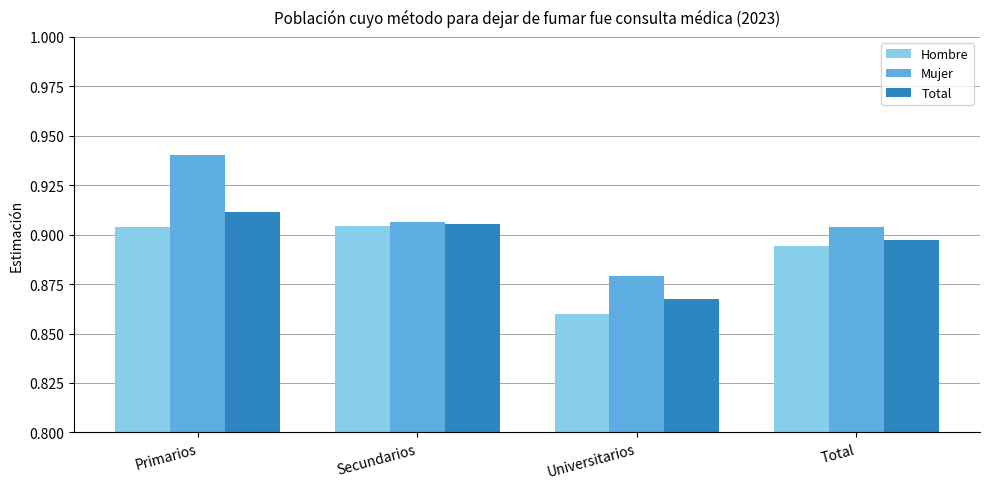

Between Secundarios and Universitarios, which series saw the biggest shift?

Hombre